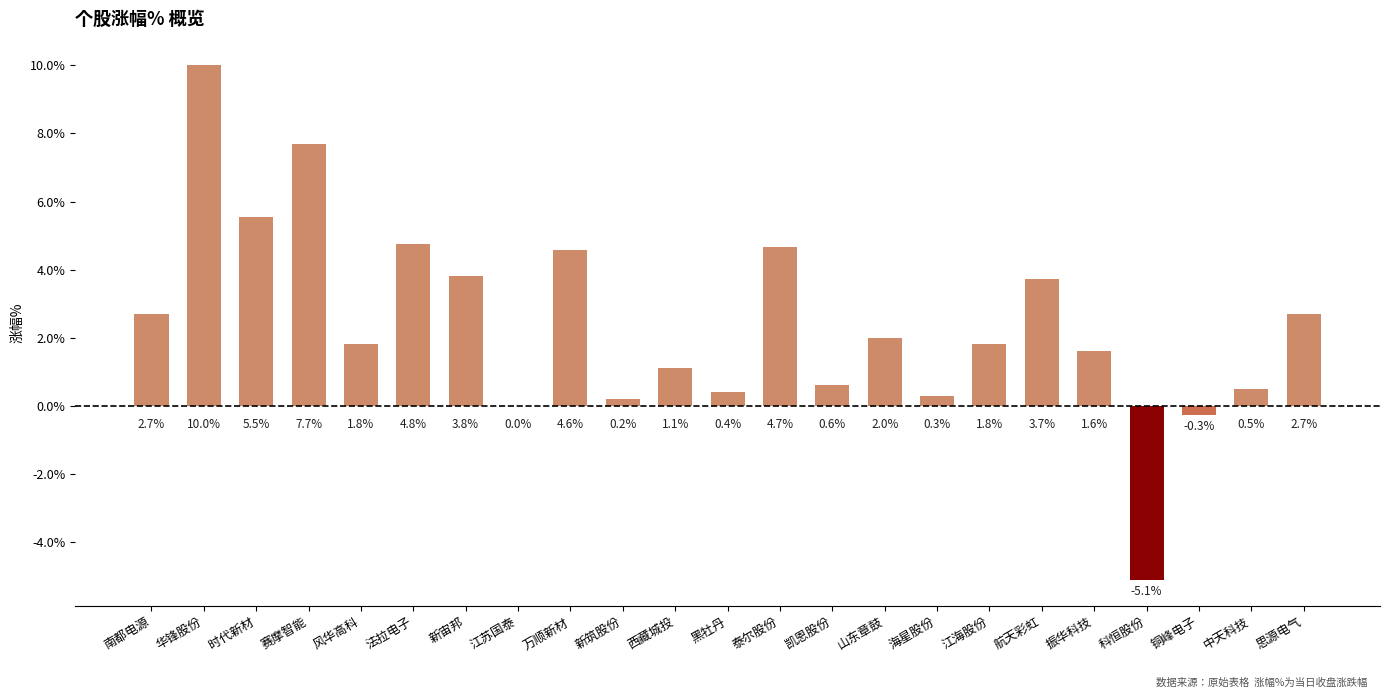

What is the sum of the values at 中天科技 and 山东章鼓?

2.5